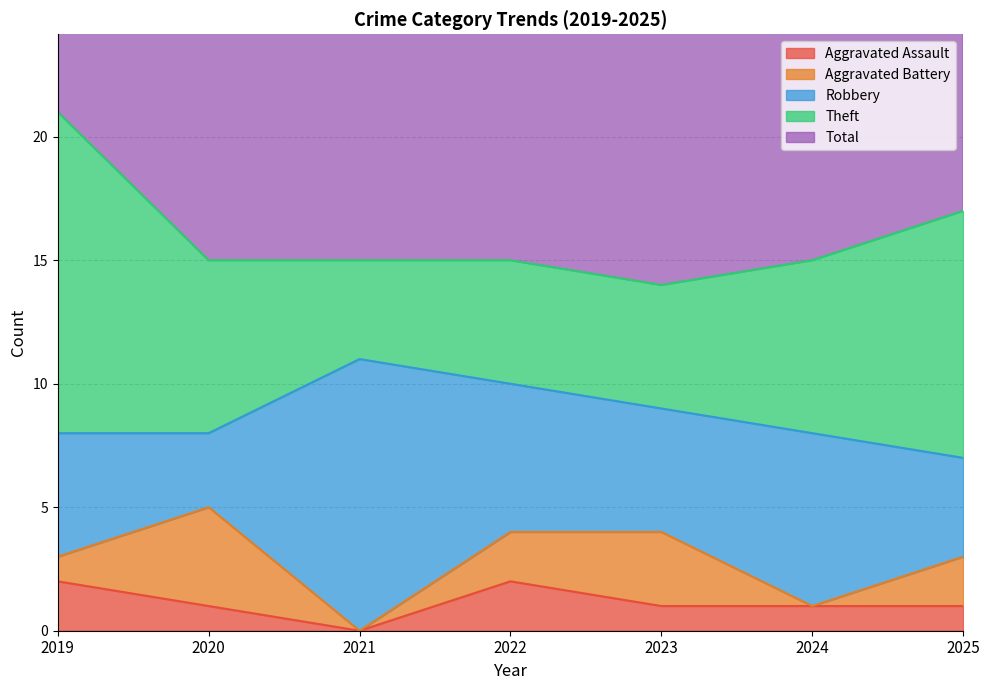

Does the chart have visible grid lines?

Yes